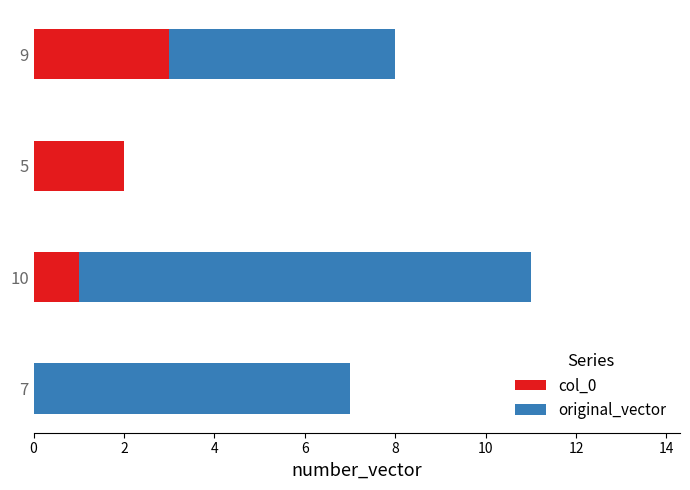

What is the average value of the col_0 series?

2